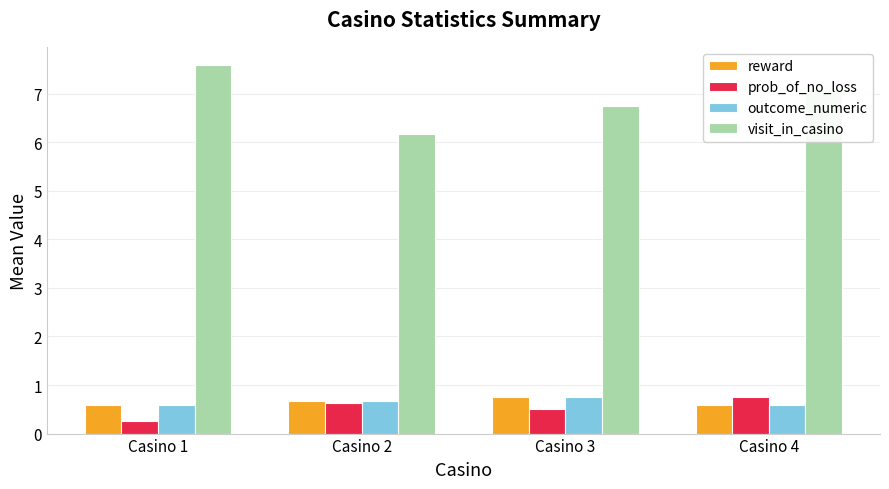

What is the average value of the prob_of_no_loss series?

0.5